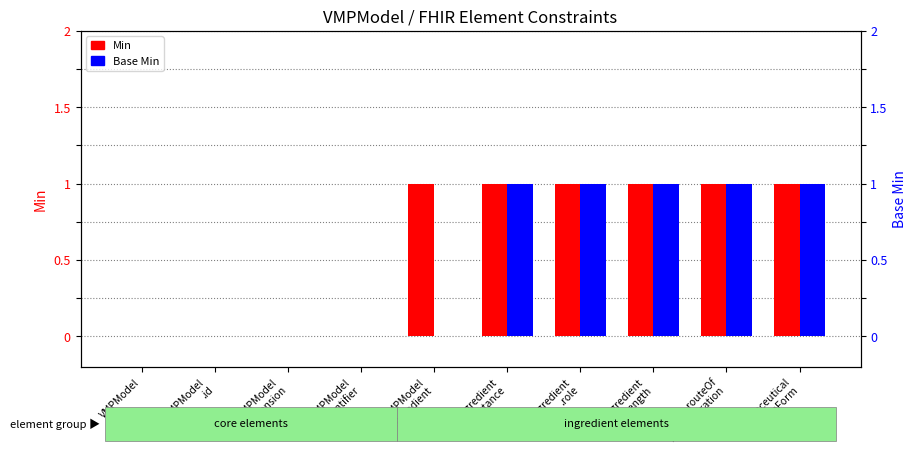

Which category has the lowest value in the Base Min series?

VMPModel